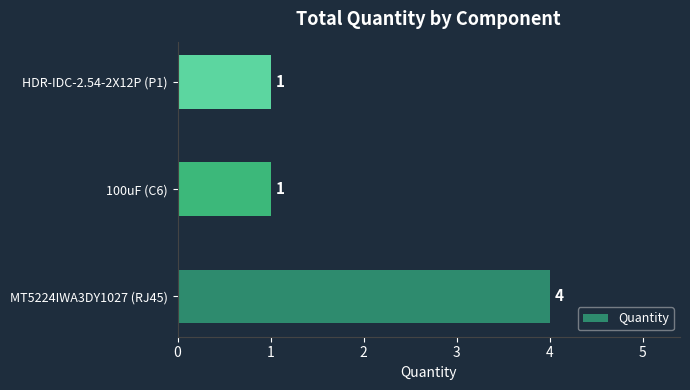

Is it true that the value at HDR-IDC-2.54-2X12P (P1) is 1?

True